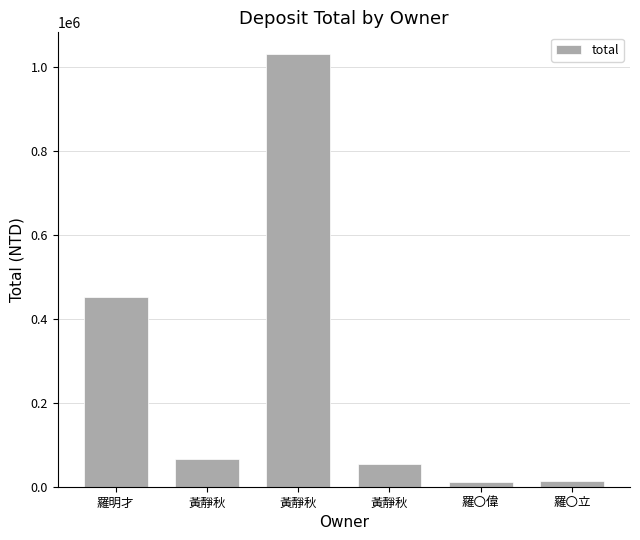

Reading left to right, what are all the values shown in this chart?

羅明才=452811	黃靜秋=66330	黃靜秋=1030471	黃靜秋=53757	羅〇偉=10245	羅〇立=13677